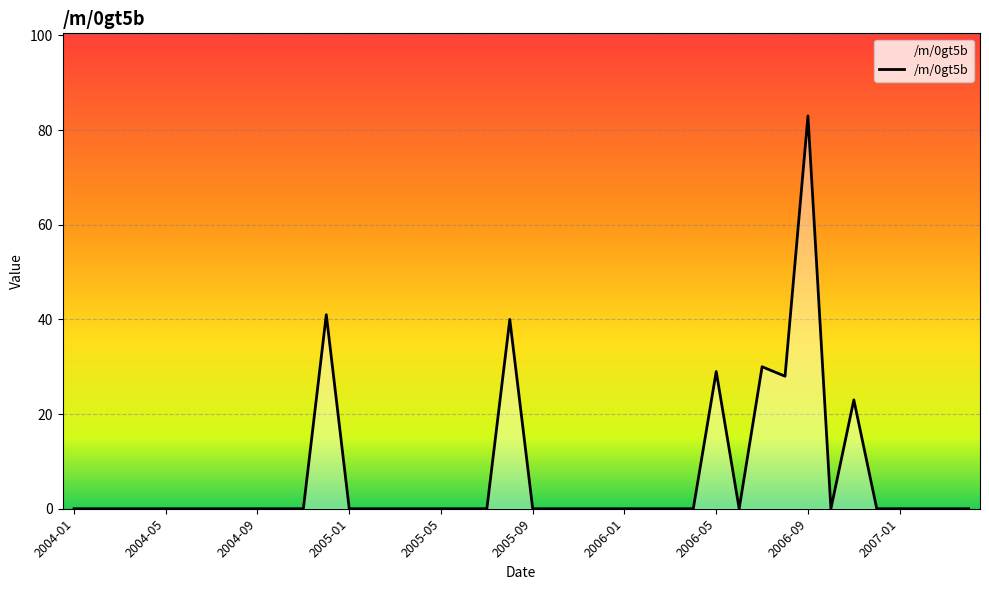

Reading left to right, extract all data points from this chart.

0	0	0	0	0	0	0	0	0	0	0	41	0	0	0	0	0	0	0	40	0	0	0	0	0	0	0	0	29	0	30	28	83	0	23	0	0	0	0	0